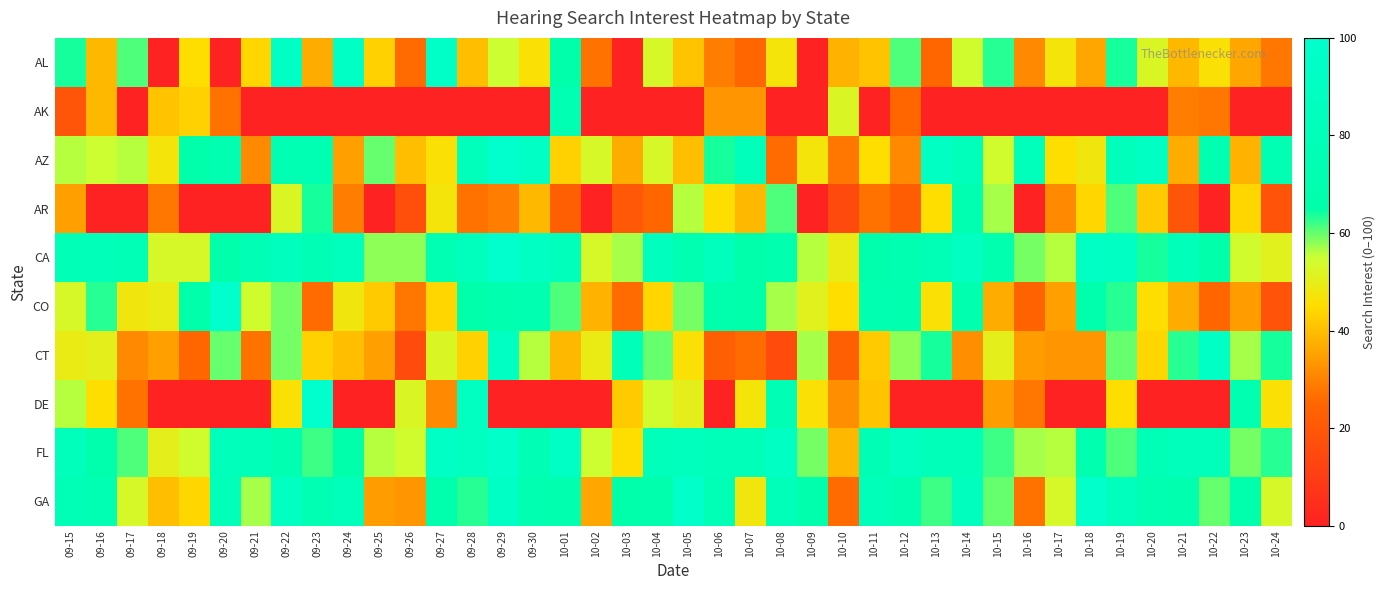

Reading left to right, extract all data points from this chart.

AL: 09-15=64	09-16=39	09-17=61	09-18=0	09-19=45	09-20=0	09-21=44	09-22=93	09-23=37	09-24=93	09-25=43	09-26=26	09-27=94	09-28=40	09-29=55	09-30=46	10-01=66	10-02=27	10-03=0	10-04=53	10-05=41	10-06=29	10-07=25	10-08=47	10-09=0	10-10=38	10-11=41	10-12=61	10-13=25	10-14=54	10-15=63	10-16=31	10-17=47	10-18=36	10-19=64	10-20=52	10-21=39	10-22=46	10-23=36	10-24=28
AK: 09-15=19	09-16=39	09-17=0	09-18=41	09-19=43	09-20=27	09-21=0	09-22=0	09-23=0	09-24=0	09-25=0	09-26=0	09-27=0	09-28=0	09-29=0	09-30=0	10-01=75	10-02=0	10-03=0	10-04=0	10-05=0	10-06=33	10-07=33	10-08=0	10-09=0	10-10=52	10-11=0	10-12=25	10-13=0	10-14=0	10-15=0	10-16=0	10-17=0	10-18=0	10-19=0	10-20=0	10-21=29	10-22=28	10-23=0	10-24=0
AZ: 09-15=56	09-16=55	09-17=56	09-18=47	09-19=66	09-20=73	09-21=31	09-22=75	09-23=74	09-24=35	09-25=60	09-26=40	09-27=46	09-28=83	09-29=100	09-30=92	10-01=43	10-02=53	10-03=37	10-04=53	10-05=40	10-06=64	10-07=82	10-08=26	10-09=47	10-10=28	10-11=45	10-12=31	10-13=90	10-14=82	10-15=54	10-16=83	10-17=45	10-18=48	10-19=83	10-20=90	10-21=37	10-22=73	10-23=38	10-24=74
AR: 09-15=35	09-16=0	09-17=0	09-18=28	09-19=0	09-20=0	09-21=0	09-22=52	09-23=64	09-24=29	09-25=0	09-26=17	09-27=47	09-28=27	09-29=29	09-30=39	10-01=23	10-02=0	10-03=20	10-04=25	10-05=56	10-06=45	10-07=39	10-08=61	10-09=0	10-10=15	10-11=27	10-12=22	10-13=45	10-14=72	10-15=57	10-16=0	10-17=31	10-18=44	10-19=61	10-20=42	10-21=19	10-22=0	10-23=44	10-24=18
CA: 09-15=79	09-16=81	09-17=78	09-18=53	09-19=53	09-20=67	09-21=76	09-22=86	09-23=76	09-24=84	09-25=58	09-26=58	09-27=74	09-28=85	09-29=100	09-30=90	10-01=83	10-02=53	10-03=57	10-04=87	10-05=72	10-06=85	10-07=67	10-08=70	10-09=56	10-10=49	10-11=69	10-12=72	10-13=78	10-14=89	10-15=71	10-16=59	10-17=56	10-18=93	10-19=90	10-20=64	10-21=80	10-22=65	10-23=54	10-24=51
CO: 09-15=53	09-16=63	09-17=48	09-18=49	09-19=65	09-20=100	09-21=54	09-22=59	09-23=26	09-24=48	09-25=42	09-26=28	09-27=44	09-28=66	09-29=71	09-30=72	10-01=61	10-02=38	10-03=26	10-04=44	10-05=59	10-06=68	10-07=65	10-08=57	10-09=51	10-10=45	10-11=72	10-12=71	10-13=46	10-14=71	10-15=37	10-16=24	10-17=35	10-18=68	10-19=63	10-20=45	10-21=37	10-22=25	10-23=34	10-24=18
CT: 09-15=49	09-16=50	09-17=31	09-18=35	09-19=25	09-20=60	09-21=27	09-22=59	09-23=43	09-24=40	09-25=35	09-26=16	09-27=52	09-28=43	09-29=90	09-30=56	10-01=39	10-02=49	10-03=81	10-04=60	10-05=46	10-06=23	10-07=26	10-08=16	10-09=57	10-10=23	10-11=42	10-12=58	10-13=64	10-14=32	10-15=50	10-16=34	10-17=33	10-18=33	10-19=60	10-20=44	10-21=63	10-22=92	10-23=57	10-24=64
DE: 09-15=56	09-16=45	09-17=27	09-18=0	09-19=0	09-20=0	09-21=0	09-22=46	09-23=100	09-24=0	09-25=0	09-26=52	09-27=31	09-28=88	09-29=0	09-30=0	10-01=0	10-02=0	10-03=42	10-04=54	10-05=50	10-06=0	10-07=47	10-08=77	10-09=46	10-10=32	10-11=41	10-12=0	10-13=0	10-14=0	10-15=34	10-16=28	10-17=0	10-18=0	10-19=45	10-20=0	10-21=0	10-22=0	10-23=73	10-24=46
FL: 09-15=83	09-16=68	09-17=61	09-18=50	09-19=54	09-20=82	09-21=80	09-22=73	09-23=62	09-24=67	09-25=56	09-26=54	09-27=93	09-28=88	09-29=97	09-30=76	10-01=92	10-02=55	10-03=45	10-04=83	10-05=84	10-06=80	10-07=81	10-08=90	10-09=59	10-10=39	10-11=76	10-12=88	10-13=80	10-14=80	10-15=62	10-16=57	10-17=56	10-18=71	10-19=61	10-20=78	10-21=83	10-22=82	10-23=59	10-24=63
GA: 09-15=78	09-16=75	09-17=53	09-18=40	09-19=44	09-20=80	09-21=57	09-22=89	09-23=74	09-24=82	09-25=34	09-26=33	09-27=68	09-28=63	09-29=92	09-30=72	10-01=70	10-02=36	10-03=65	10-04=69	10-05=97	10-06=78	10-07=48	10-08=81	10-09=69	10-10=26	10-11=81	10-12=73	10-13=62	10-14=86	10-15=60	10-16=27	10-17=53	10-18=98	10-19=84	10-20=72	10-21=70	10-22=60	10-23=69	10-24=53